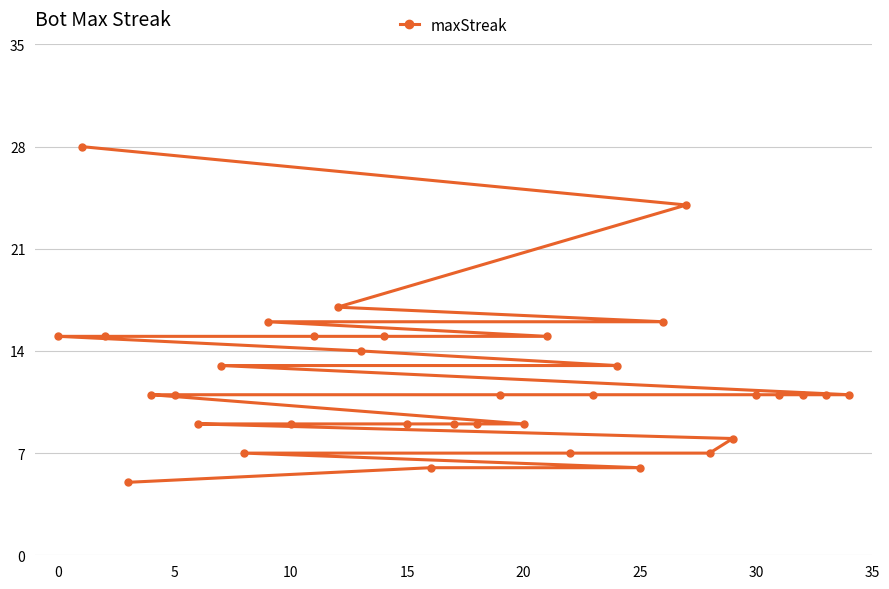

Count the number of data series in this chart.

1